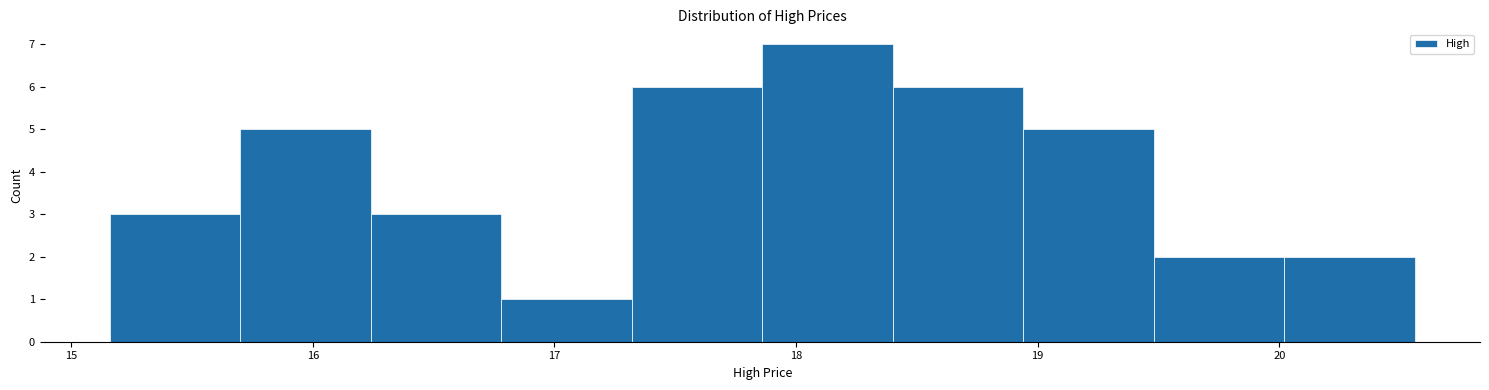

What is the height of the bar covering 20.0 to 20.6 on the x-axis? Neither the bar edges nor the heights are printed on the chart, so give them approximately, as read against the axes.

2